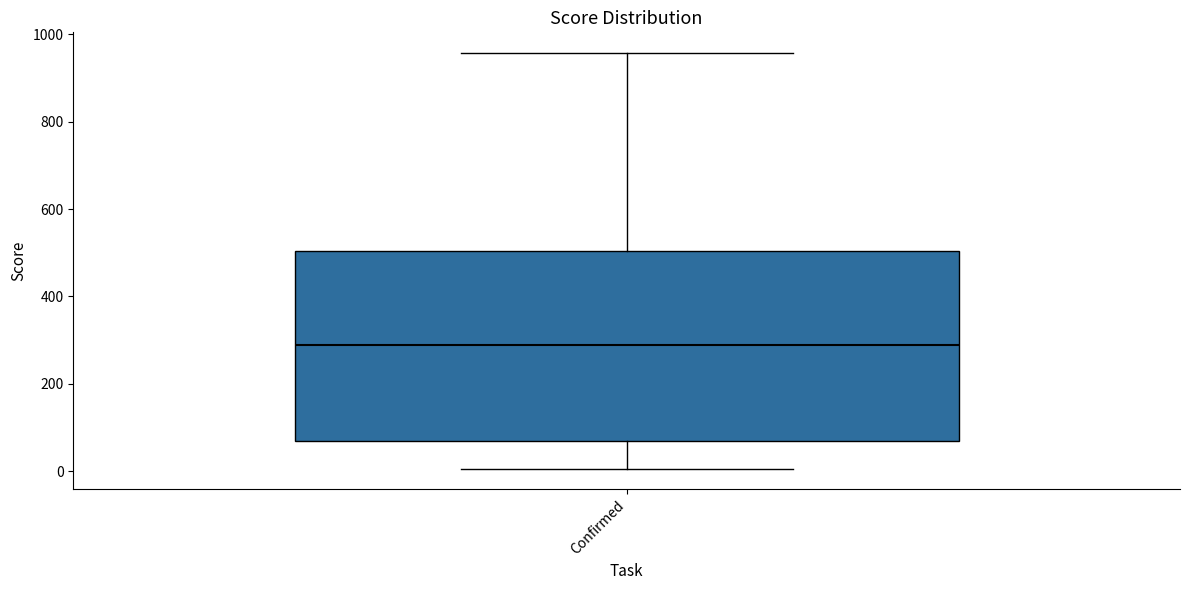

Where does the lower whisker of the box for Confirmed end on the y-axis? The values are not printed on the chart, so give them approximately, as read against the axis.

0